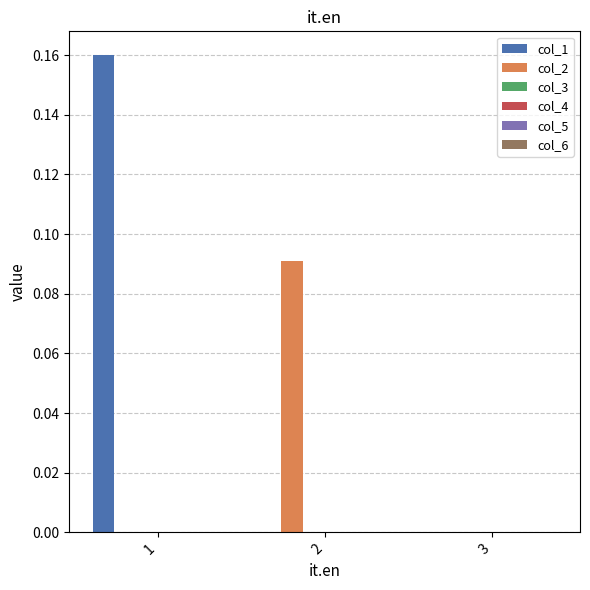

Which series has the largest total across all categories?

col_1